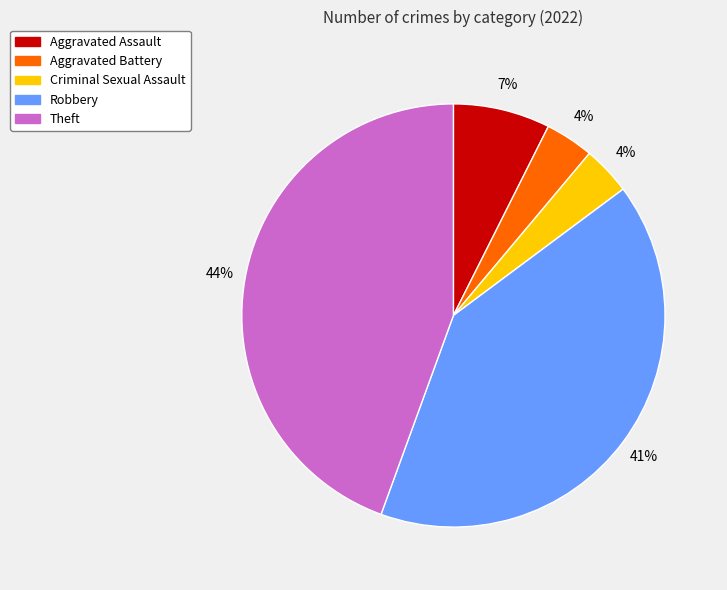

True or false: Theft accounts for 44% of the total.

True